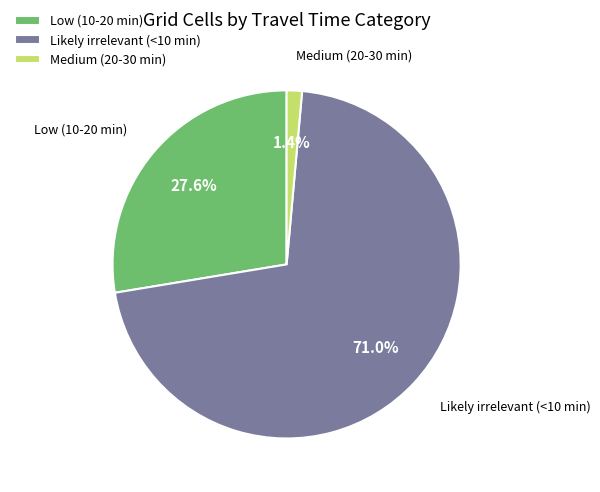

True or false: Likely irrelevant (<10 min) accounts for 71% of the total.

True